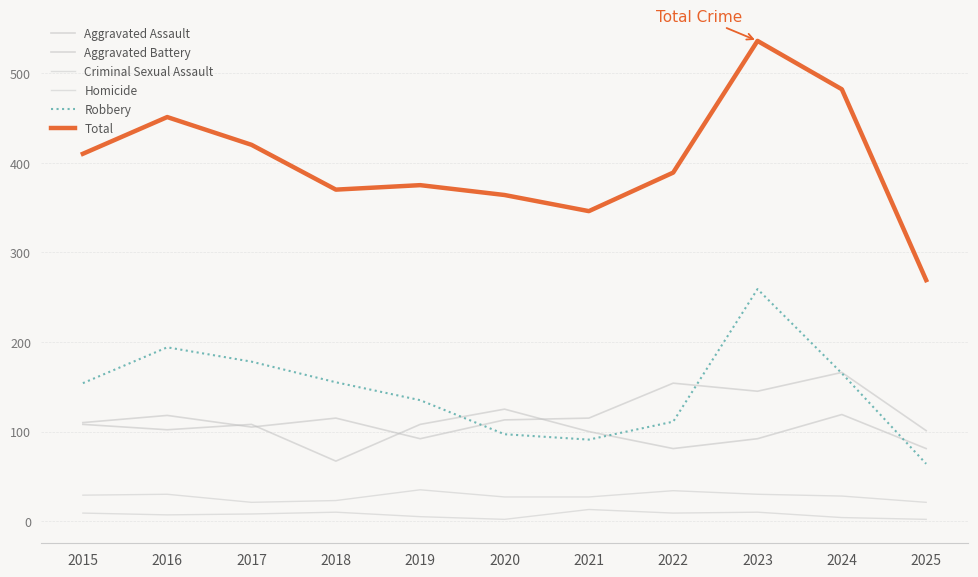

How many lines are shown in the chart?

6